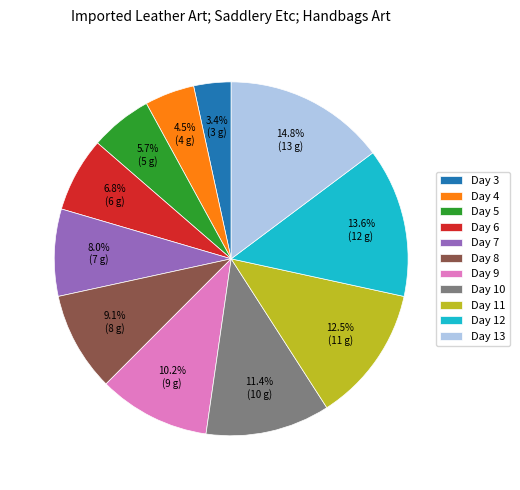

What percentage do Day 9 and Day 7 together represent?

18.2%